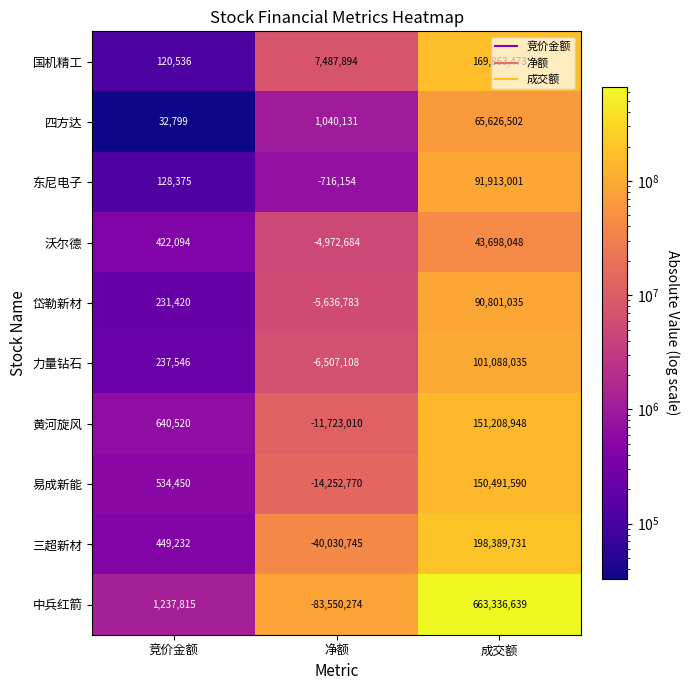

At which label is 沃尔德 closest to 19362682?

竞价金额